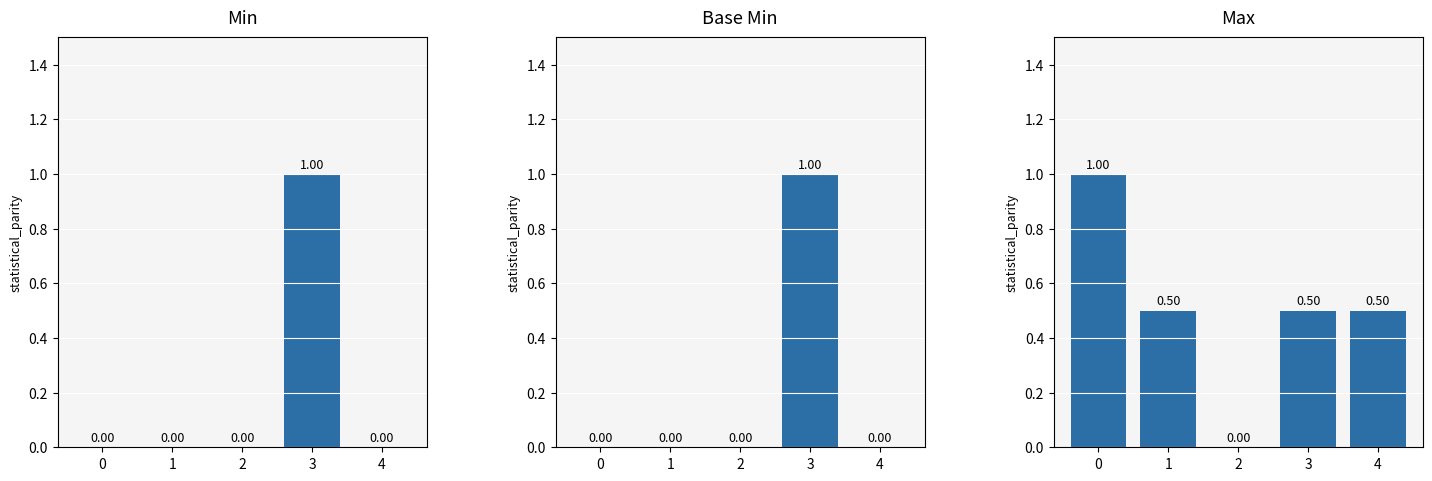

What is the difference between the maximum and minimum values in the Max (encoded) series?

1.0